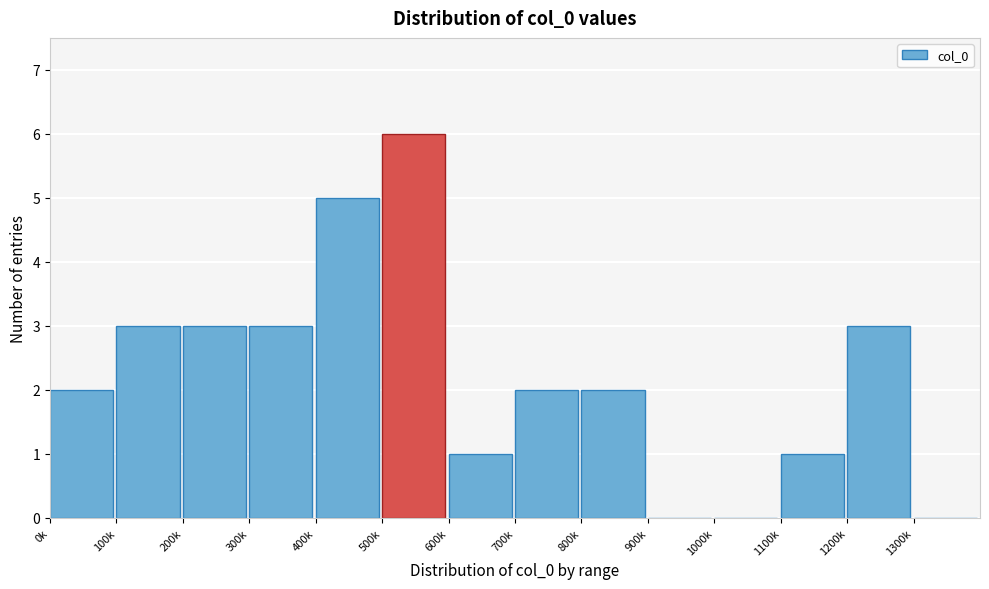

Reading left to right, extract all data points from this chart.

0k=2	100k=3	200k=3	300k=3	400k=5	500k=6	600k=1	700k=2	800k=2	900k=0	1000k=0	1100k=1	1200k=3	1300k=0